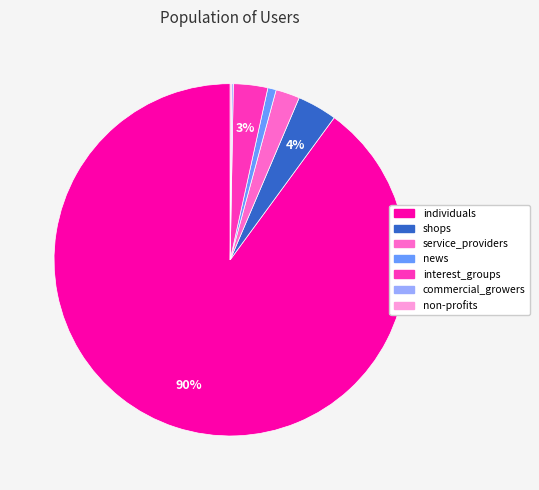

To the nearest percent, what is the difference between the largest and smallest slice percentages?

90%